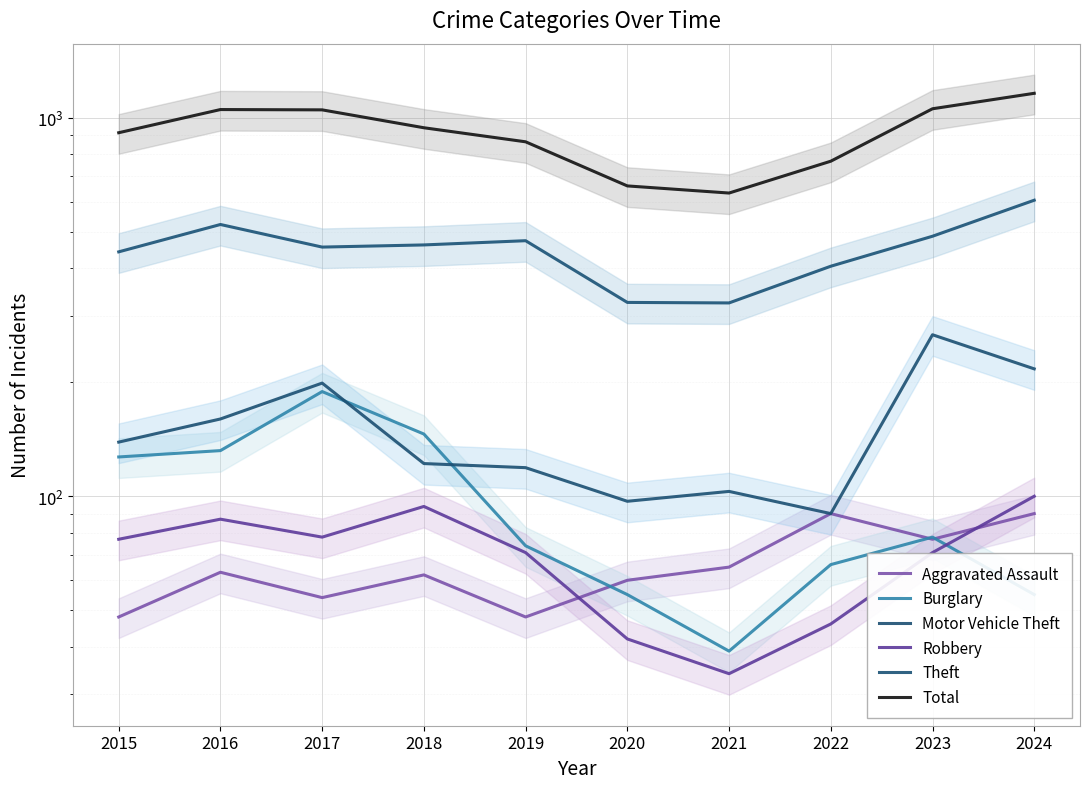

Is the value of Motor Vehicle Theft at 2016 greater than the value of Aggravated Assault at 2020?

Yes